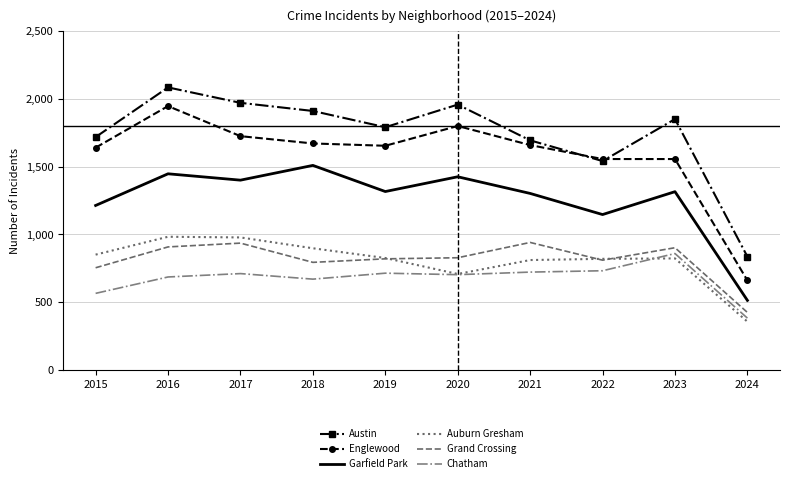

What is the total value across all series at 2017?

7724